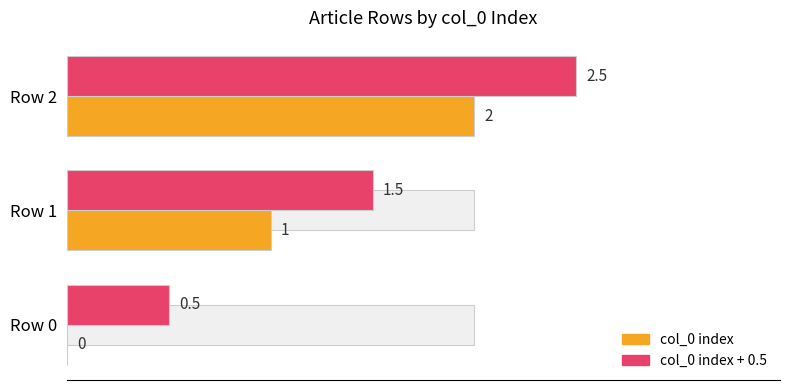

Rank the series at Row 2 from highest to lowest value.

col_0 index + 0.5, col_0 index